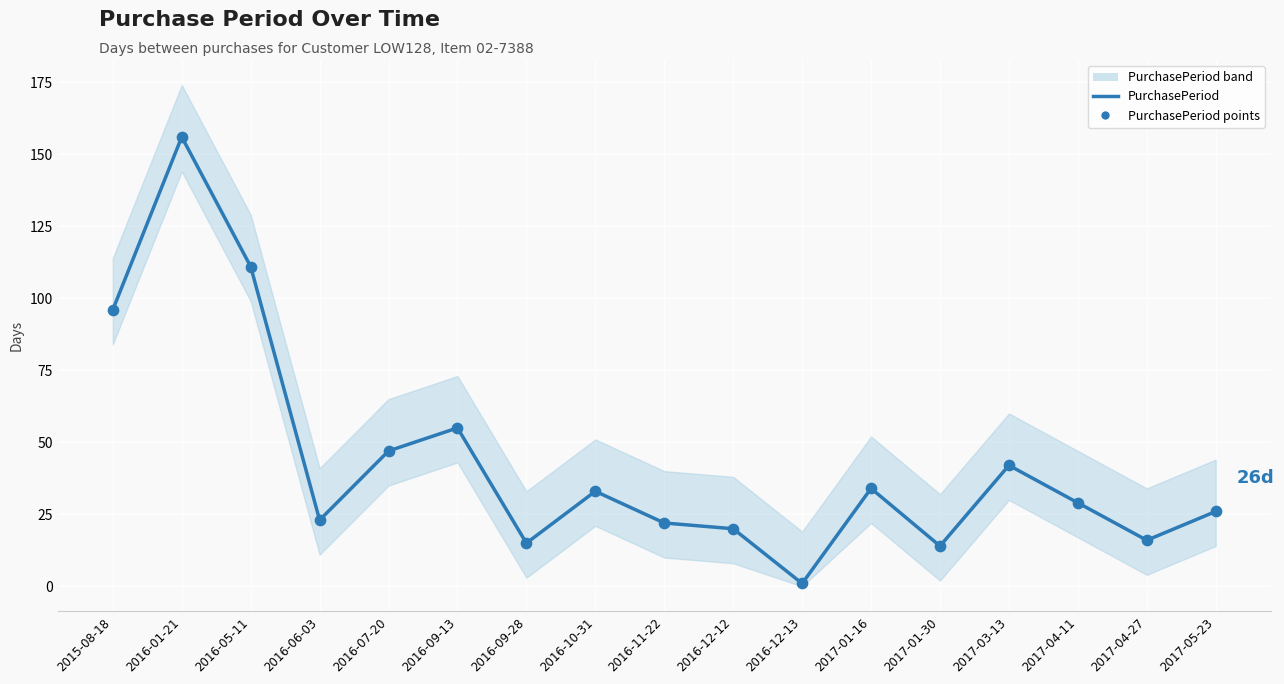

Which series has the largest total across all categories?

PurchasePeriod